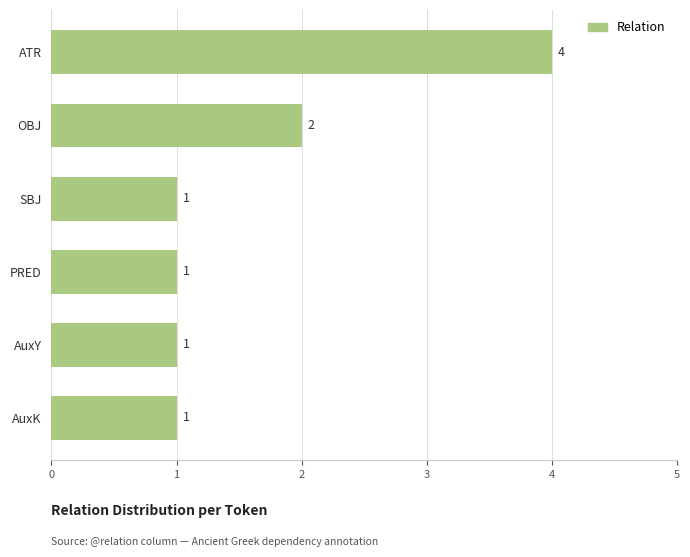

True or false: the data shows 2 at AuxK.

False